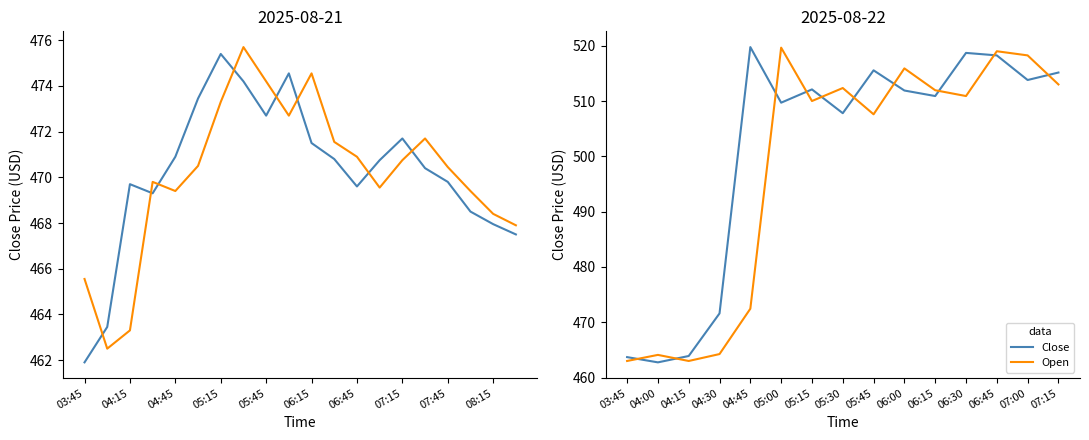

List the series in order of their peak value, lowest first.

Open, Close